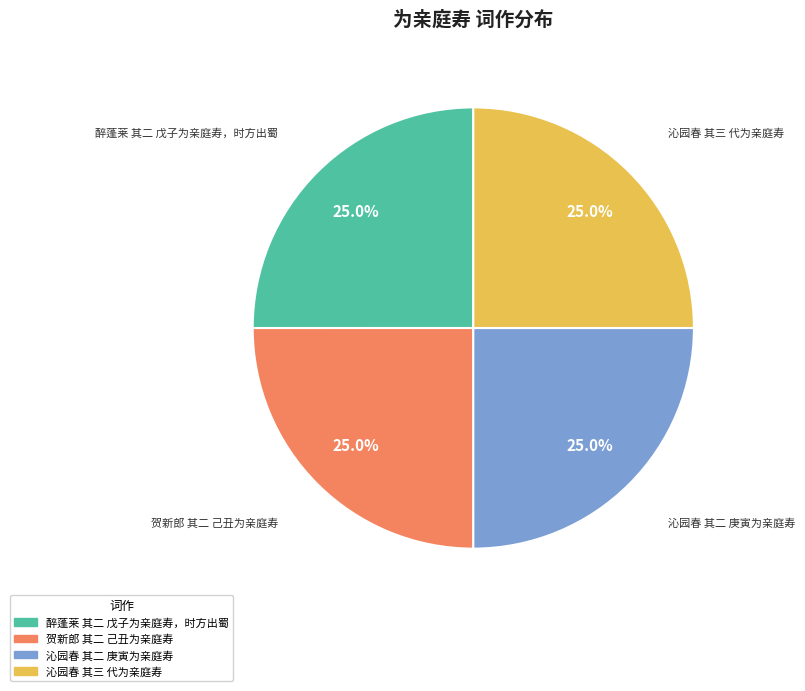

Count the number of slices in the pie.

4